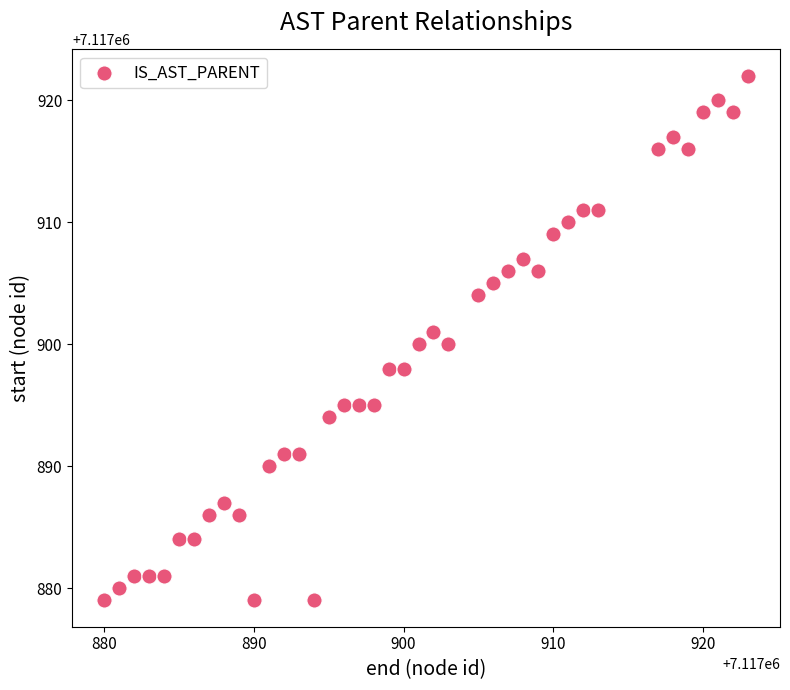

What is the range of X values (max minus min)?

43